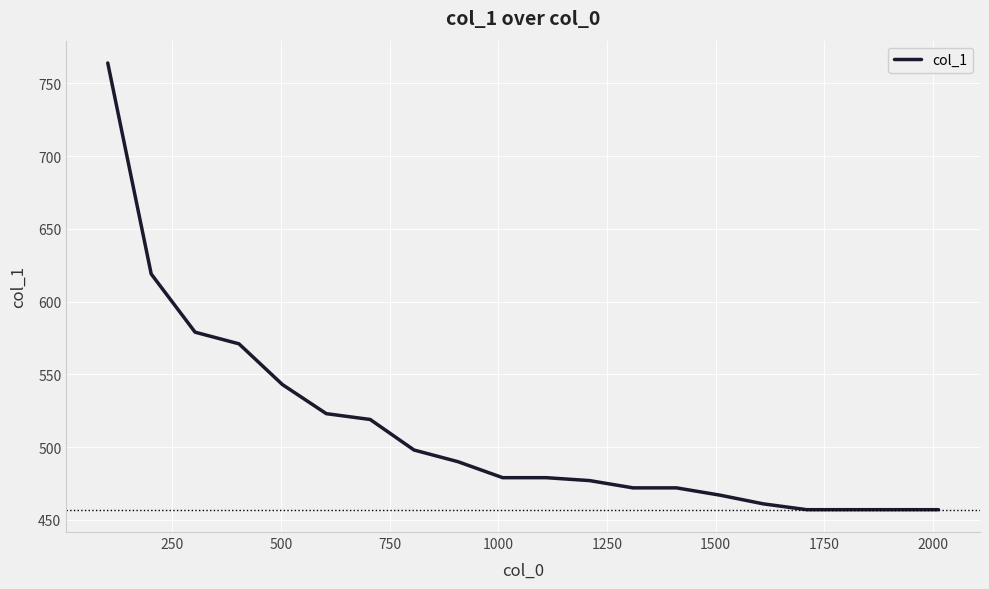

What is the difference between the maximum and minimum values?

307